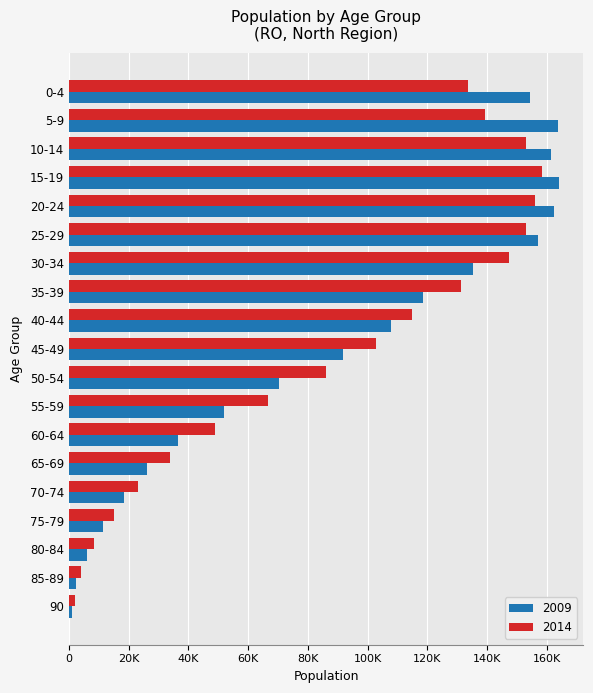

What are all the series names shown in the legend?

2009, 2014